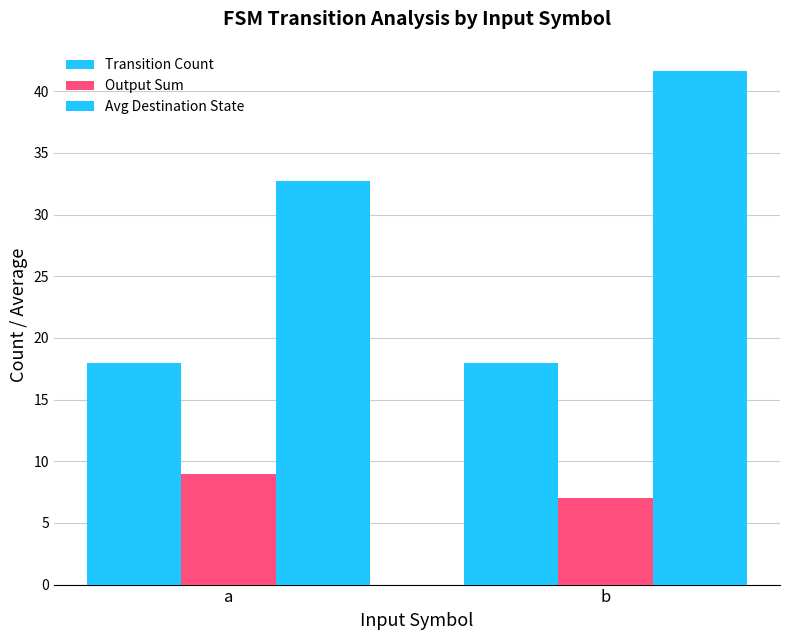

Which category has the lowest value in the Transition Count series?

a